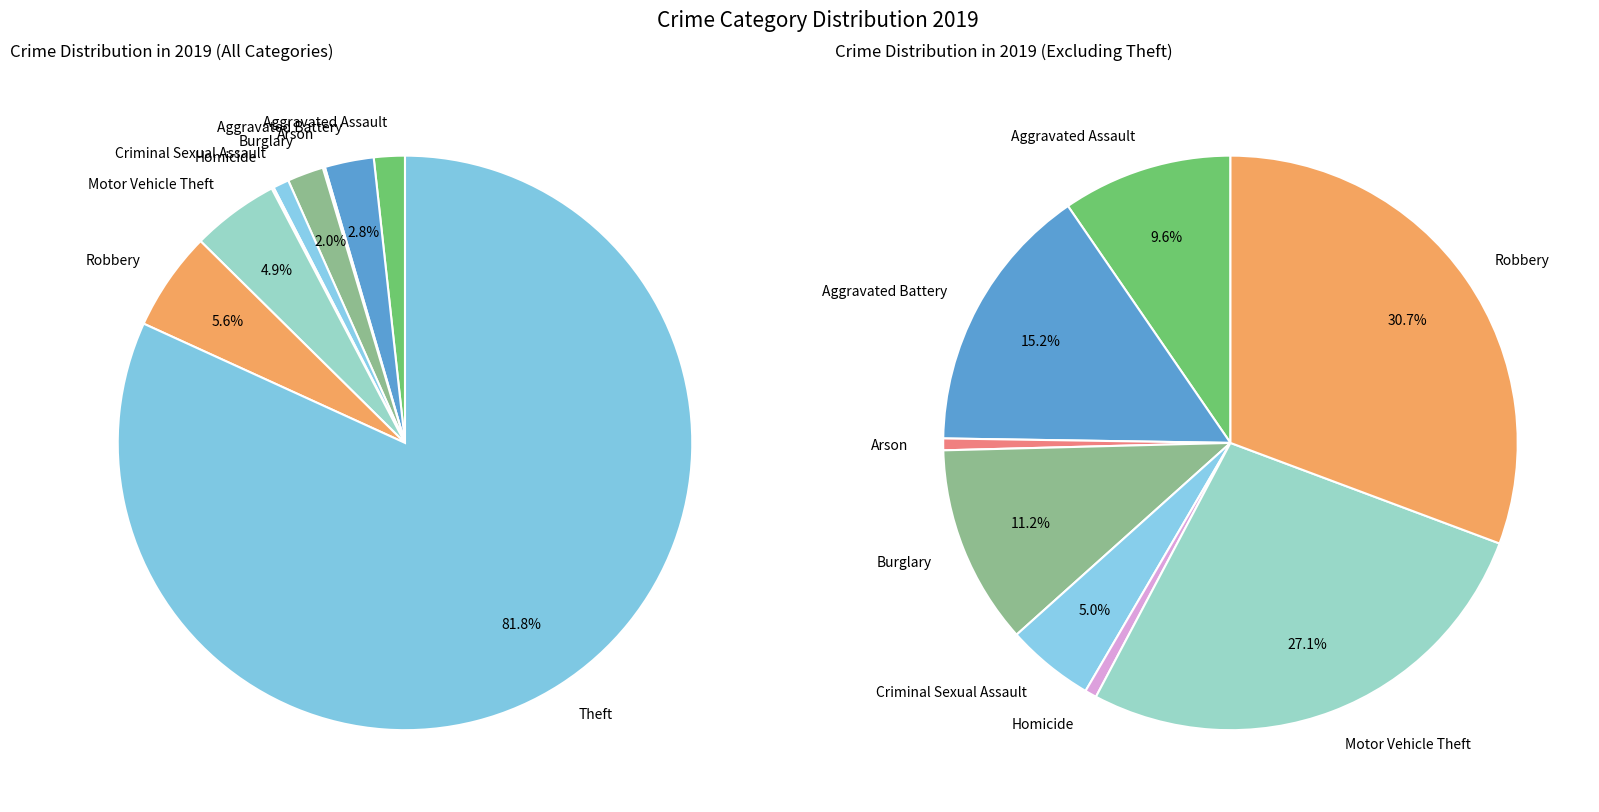

Does Theft account for over 50% of the chart?

Yes